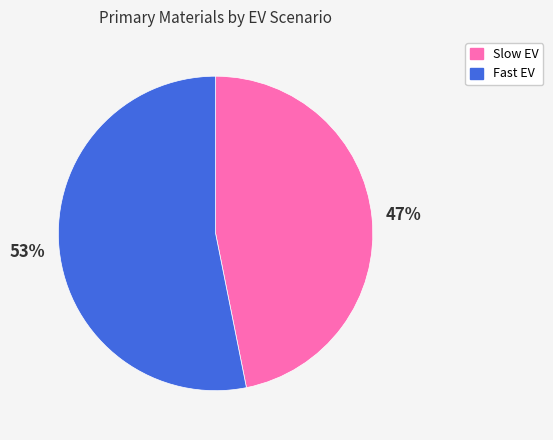

True or false: Fast EV accounts for 61% of the total.

False